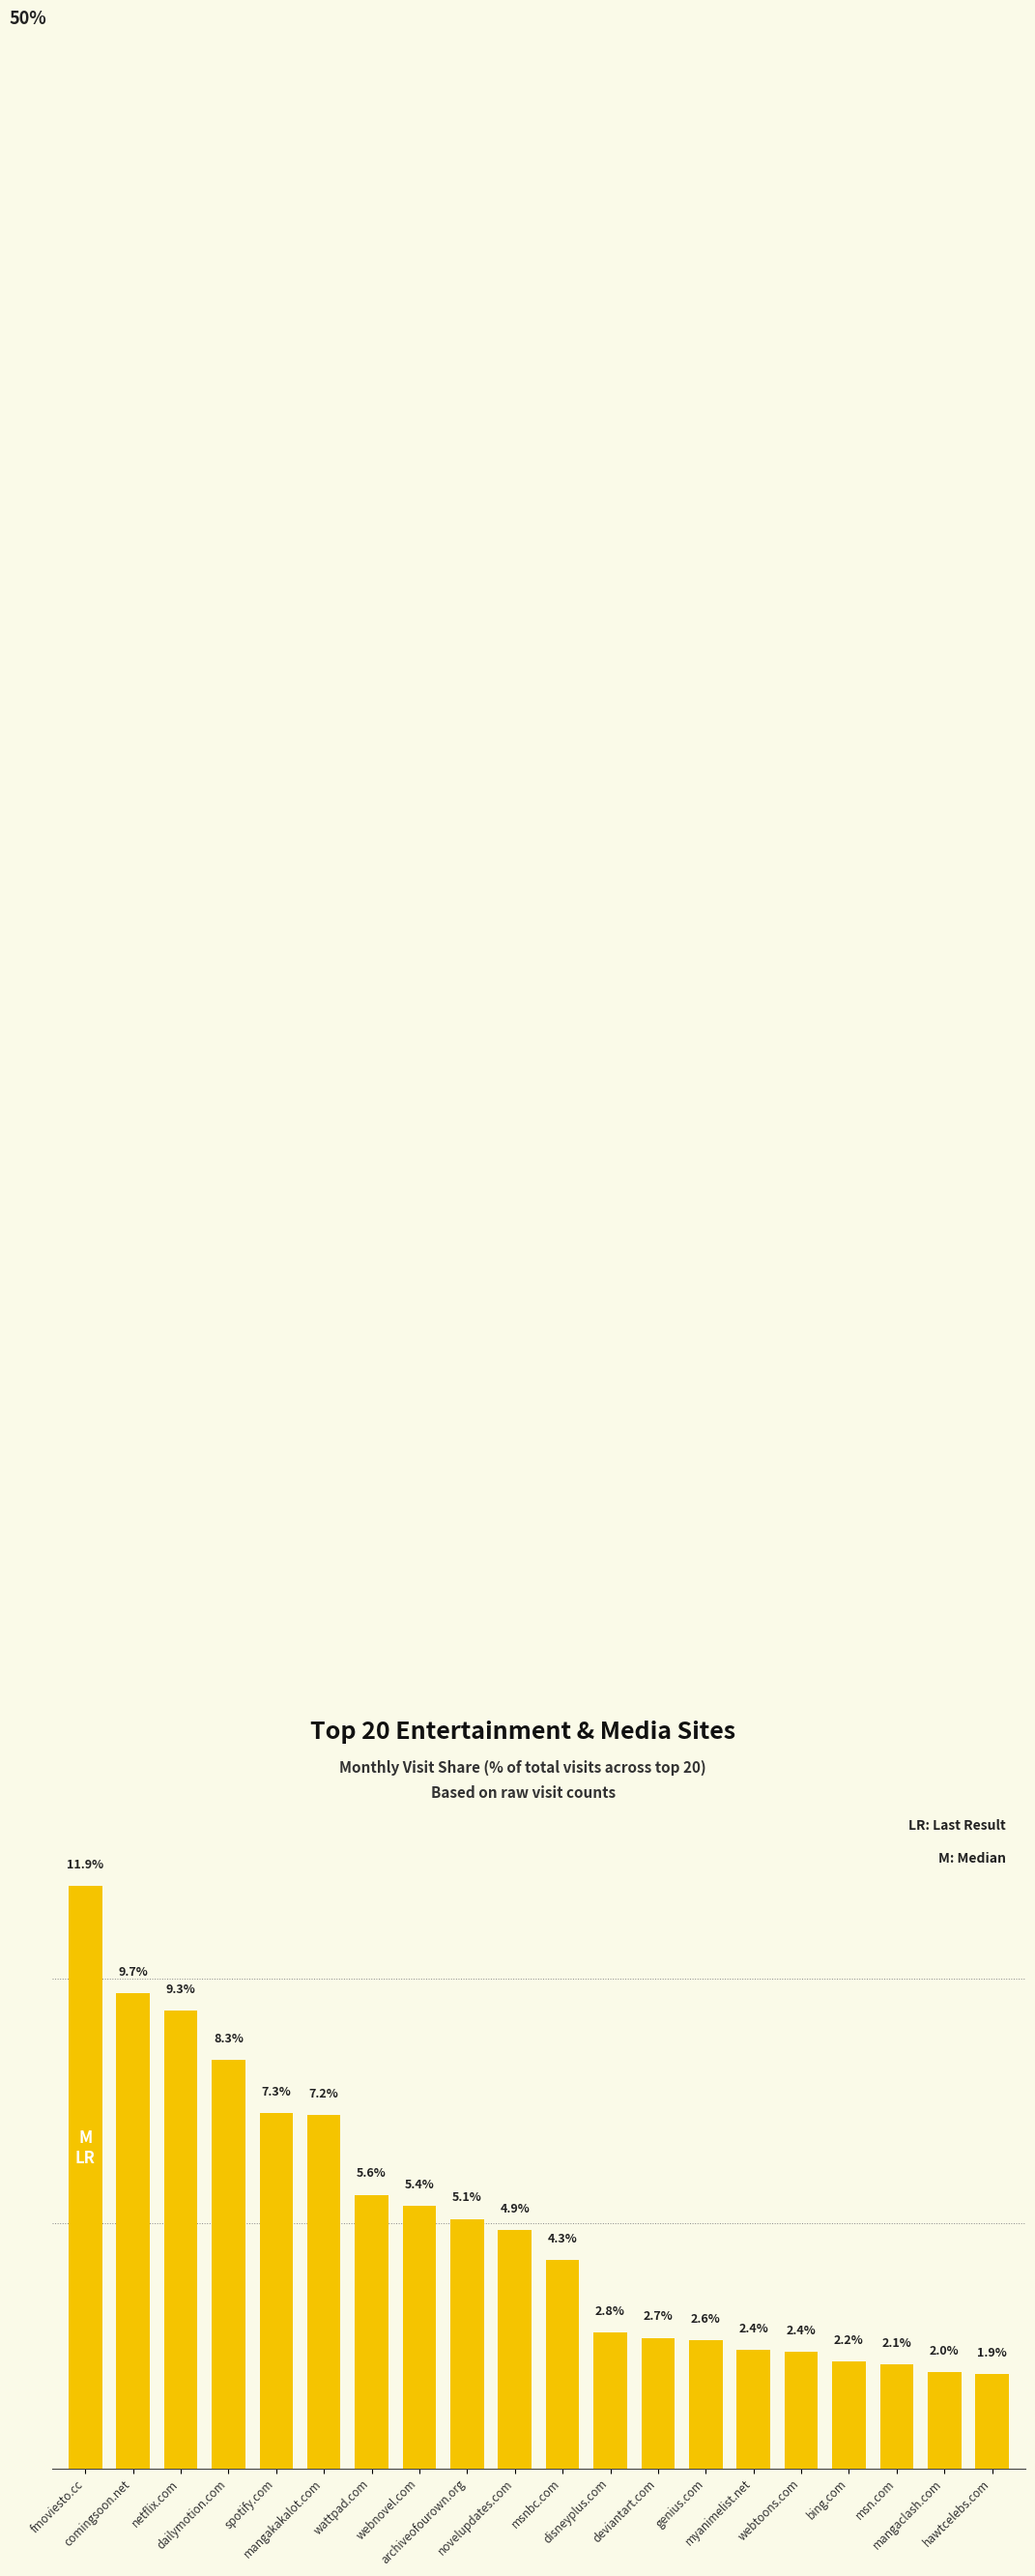

Between webnovel.com and msn.com, which is larger?

webnovel.com